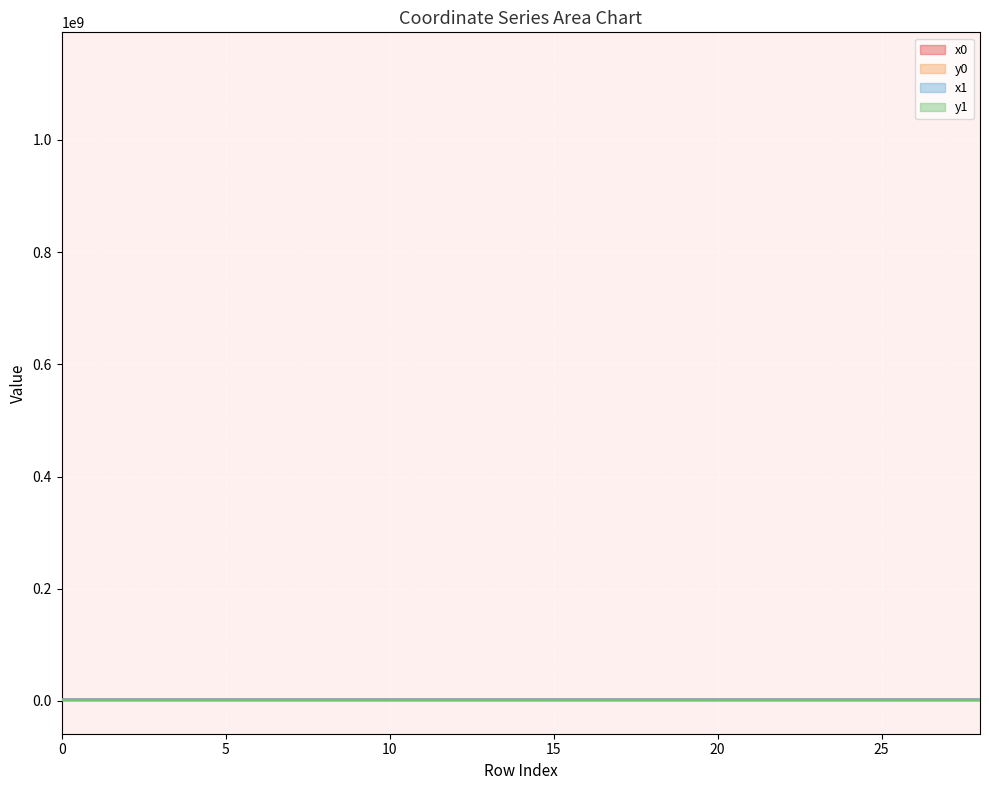

How many categories are shown in the chart?

29